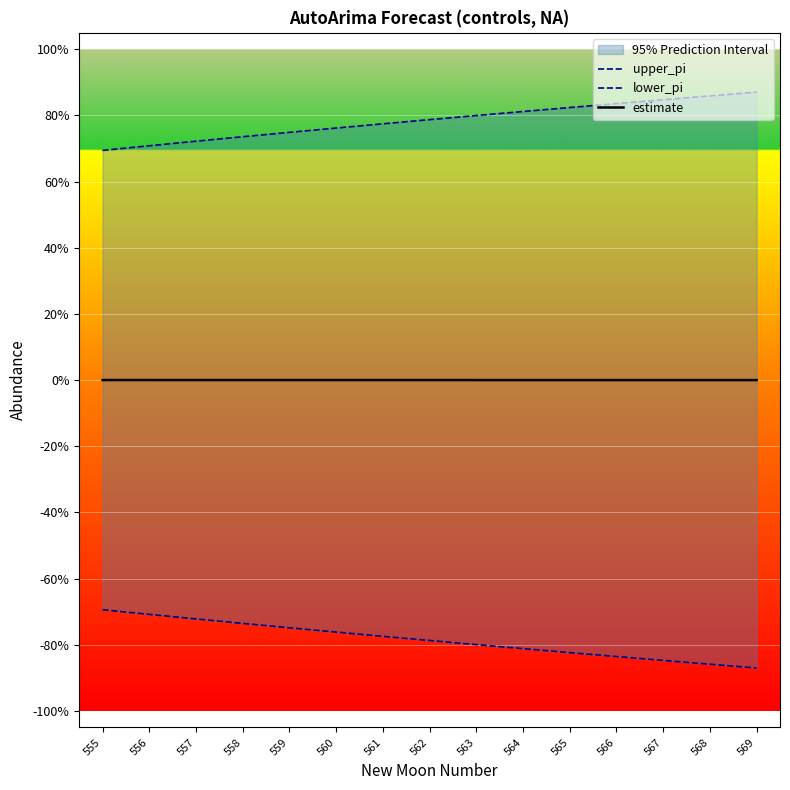

True or false: estimate and upper_pi cross at least once.

False